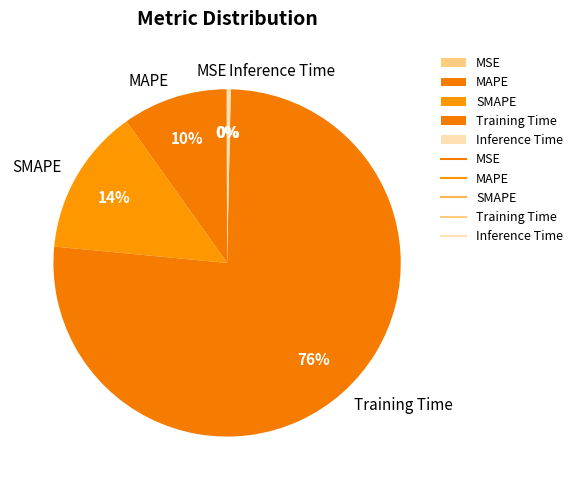

Between Training Time and SMAPE, which is larger?

Training Time